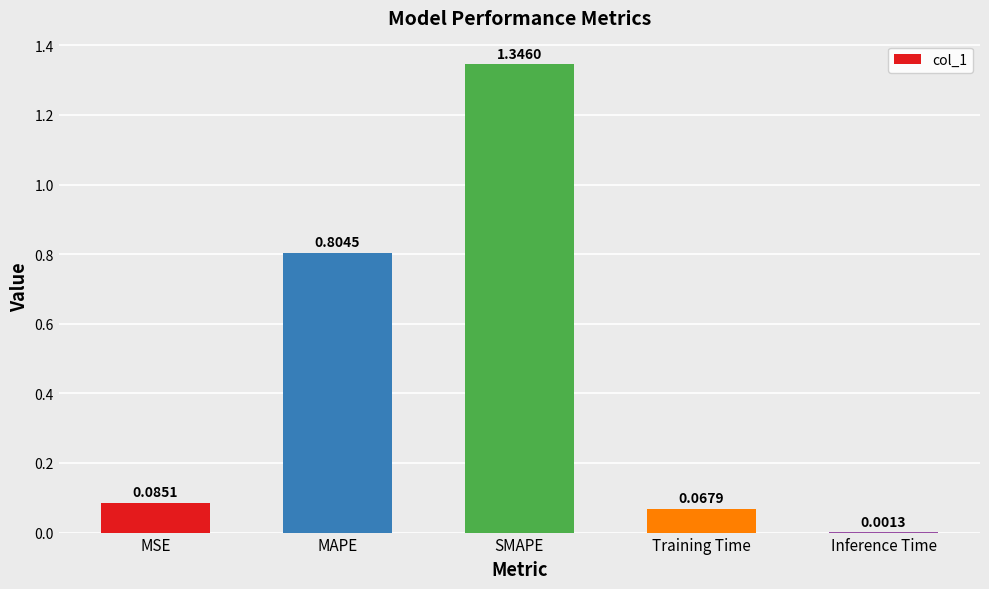

Are the bars horizontal?

No